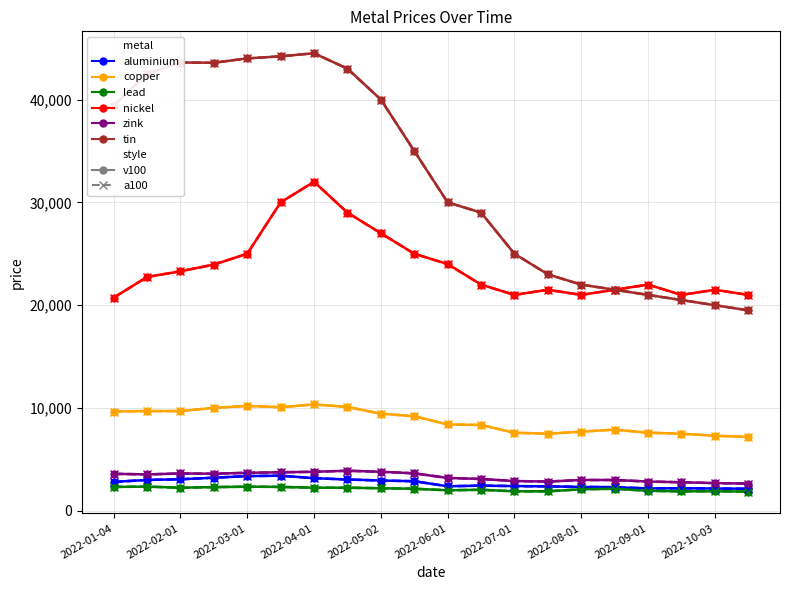

Is this an area chart (filled region under the line)?

No